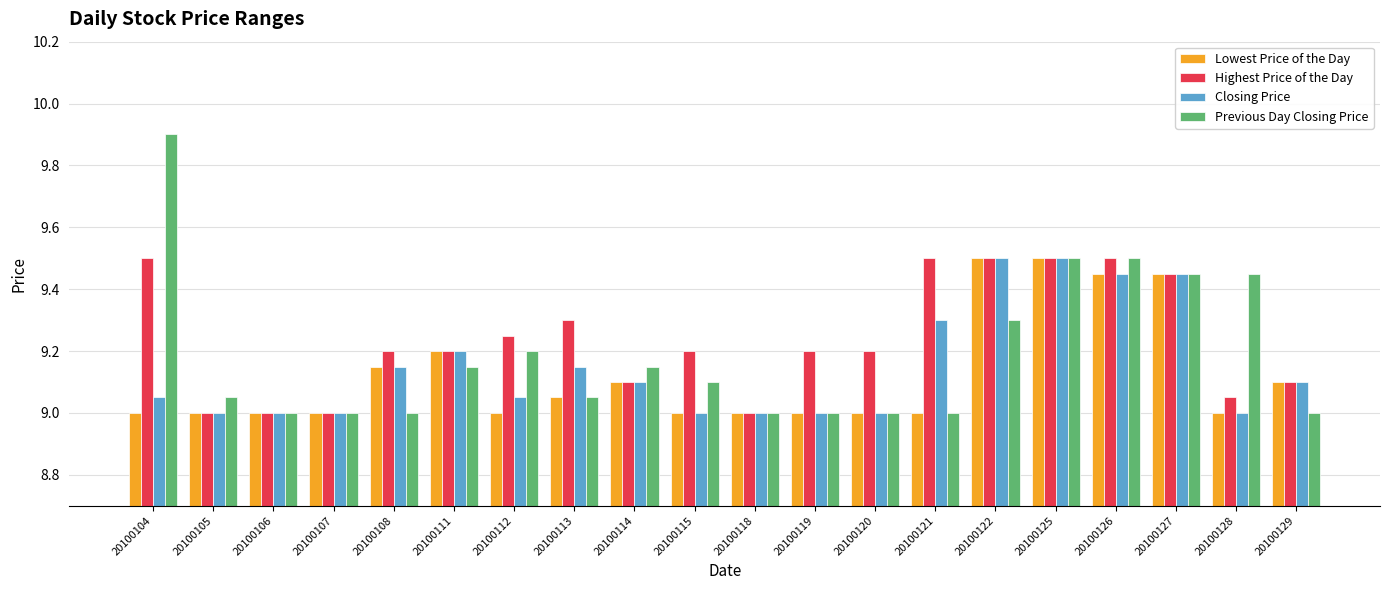

Is it true that Highest Price of the Day equals 9.5 at 20100122?

True